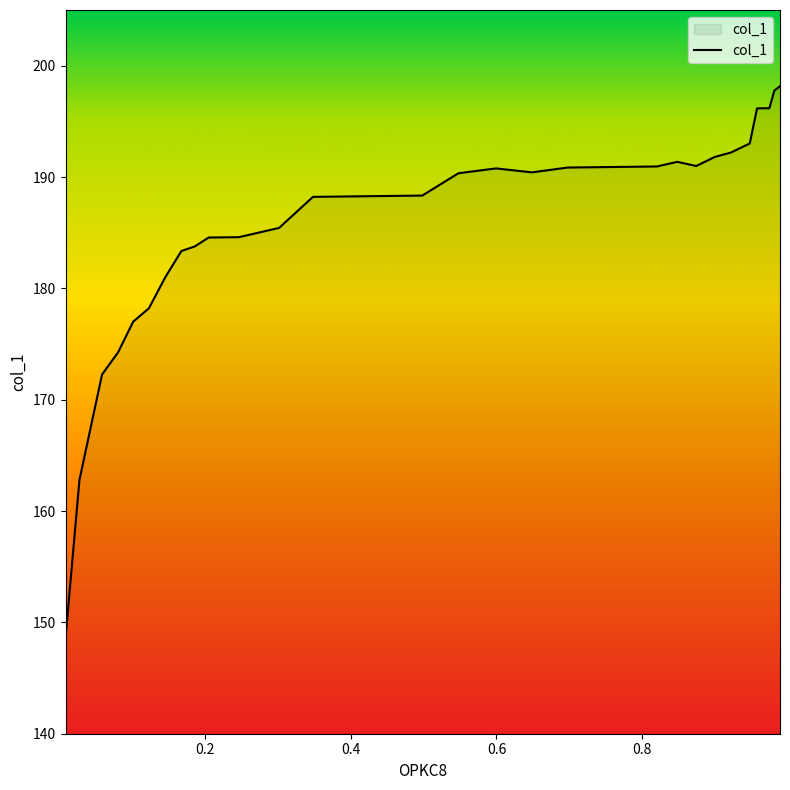

What is the greatest value displayed?

198.2